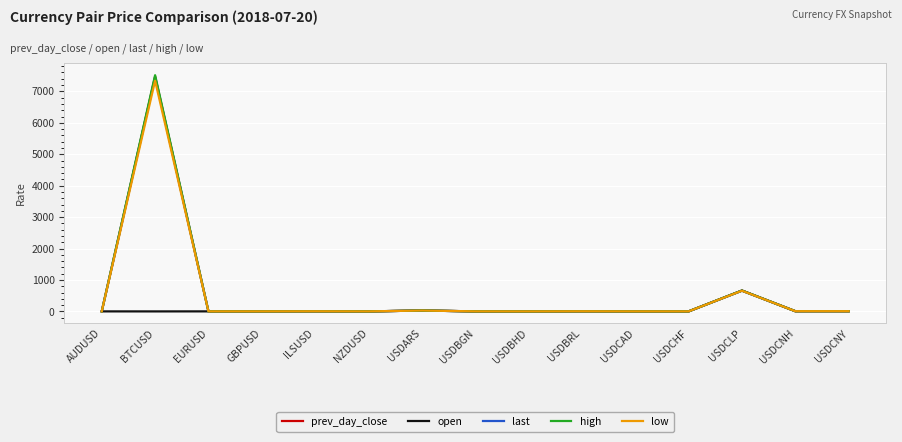

Is the value of low at USDCLP greater than the value of high at USDARS?

Yes